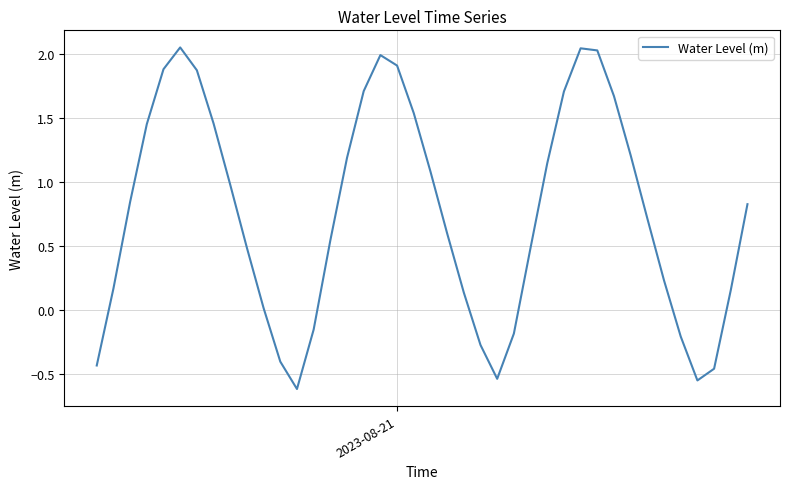

What is the difference between the maximum and minimum values?

2.7